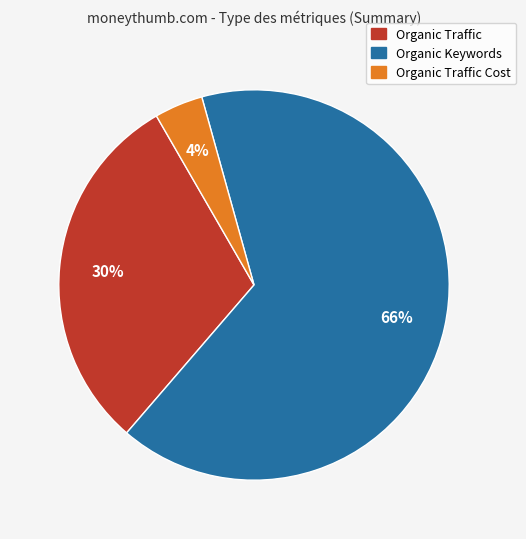

To the nearest percent, what is the average slice percentage?

33%